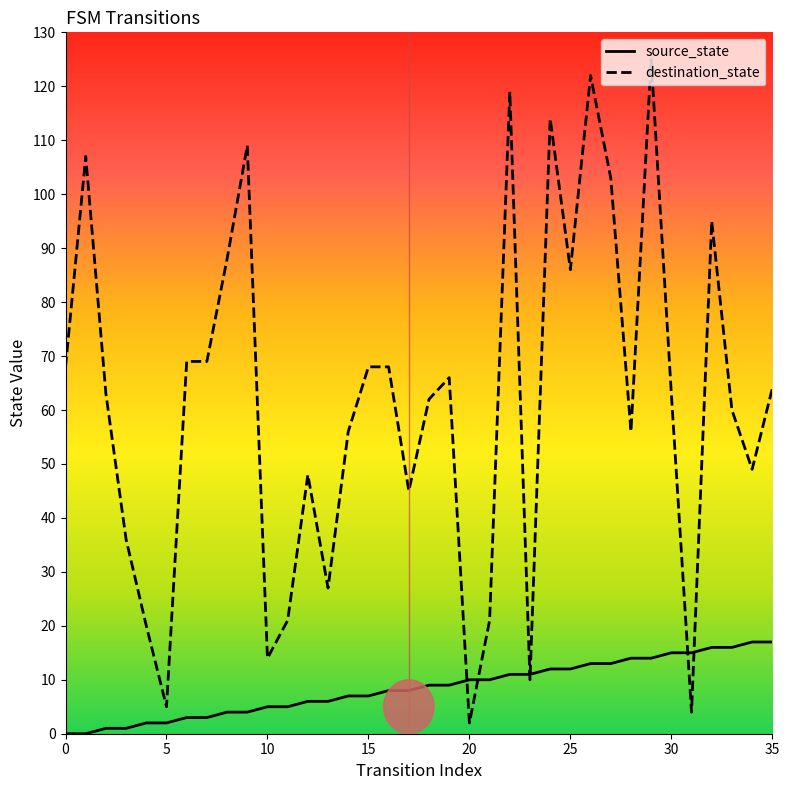

Which series has the widest spread of values?

destination_state